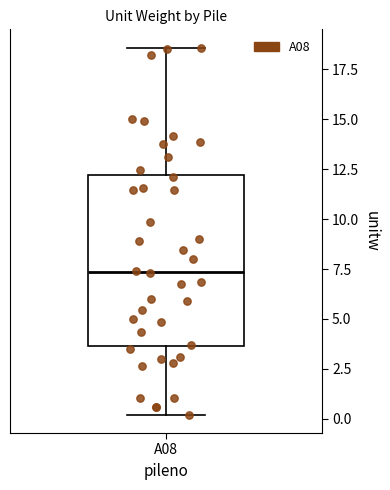

Where does the lower whisker of the box for A08 end on the y-axis? The values are not printed on the chart, so give them approximately, as read against the axis.

0.0